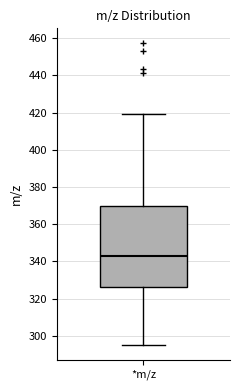

Read this box plot against the y-axis: the position of the median line, the range covered by the box, and the ends of both whiskers. The values are not printed on the chart, so give them approximately, as read against the axis.

median 342, box 326 to 370, whiskers 296 to 420